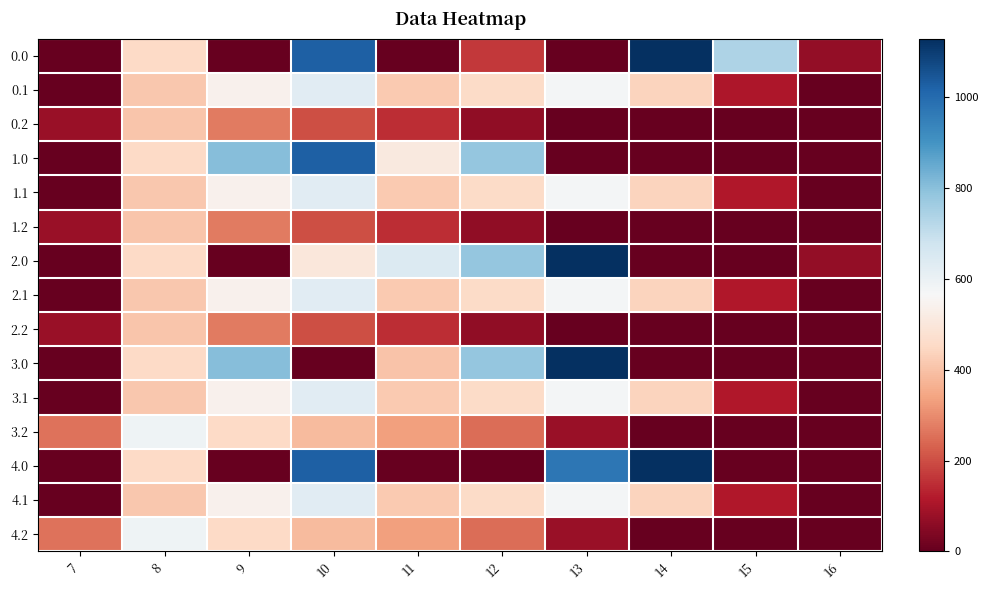

How many distinct data groups are displayed?

15